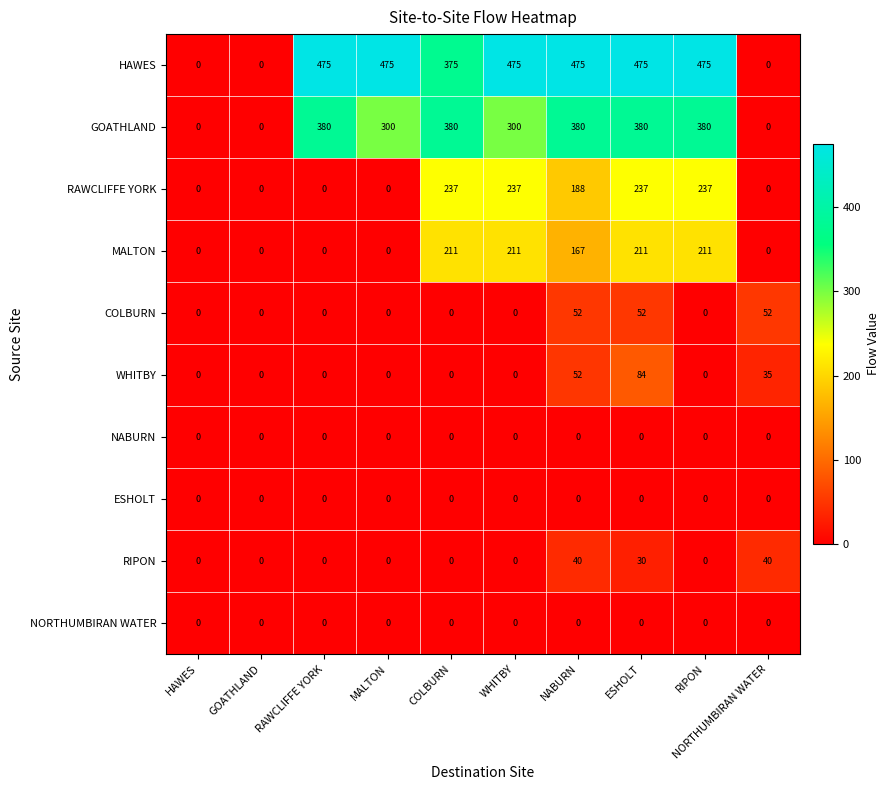

What is the sum of all HAWES values?

3225